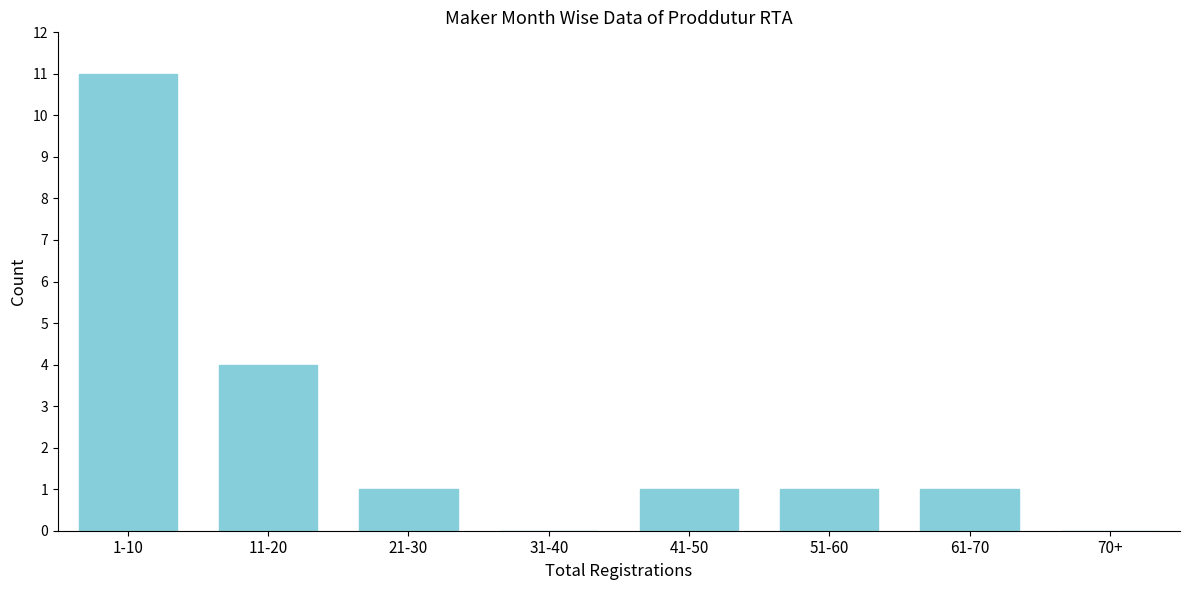

Approximately how many times larger is the value at 1-10 compared to 61-70?

11.0